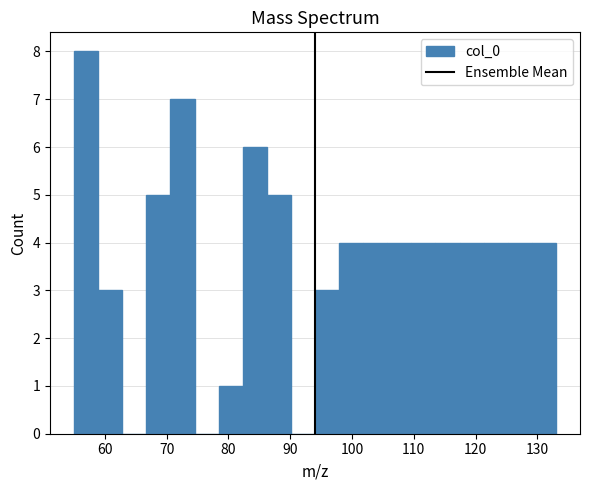

Around what value on the x-axis is the tallest bar? Give the approximate position of its centre, as read against the axis.

57